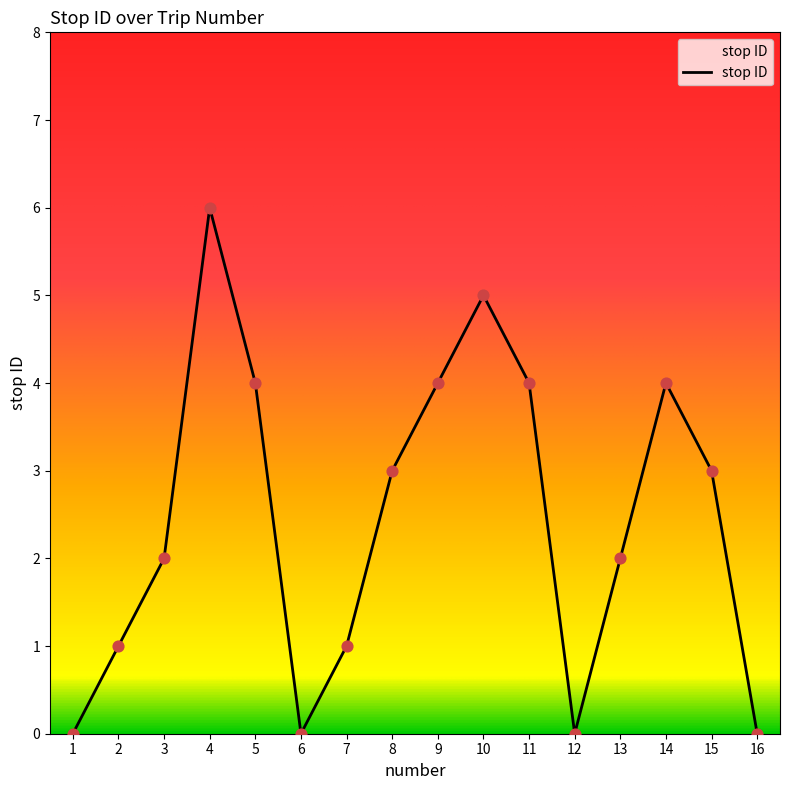

What is the change in value from 6 to 7?

+1